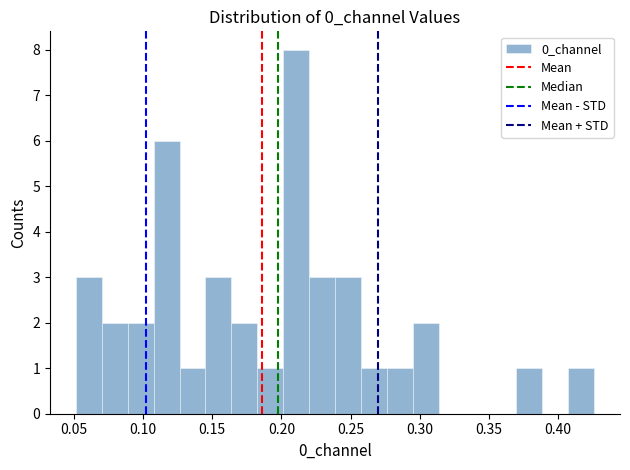

Read against the x-axis, roughly where is the centre of the tallest bar?

0.210